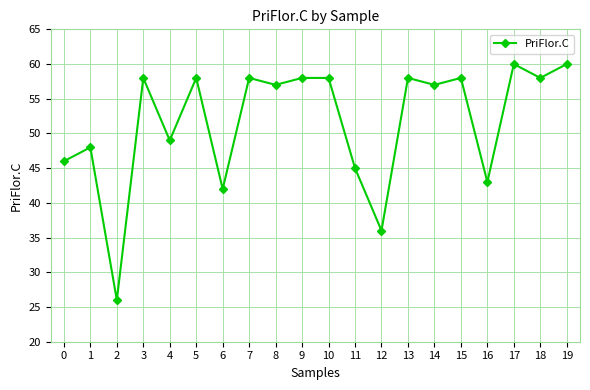

What is the value of the 7th point from the left?

42